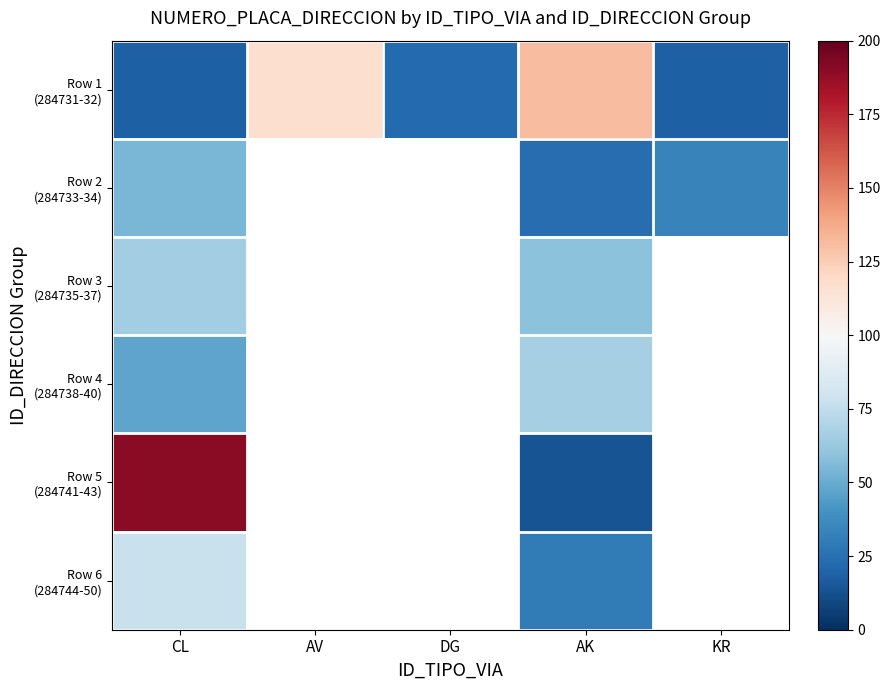

Between AV and DG, which series saw the biggest shift?

Row 1 (284731-32)